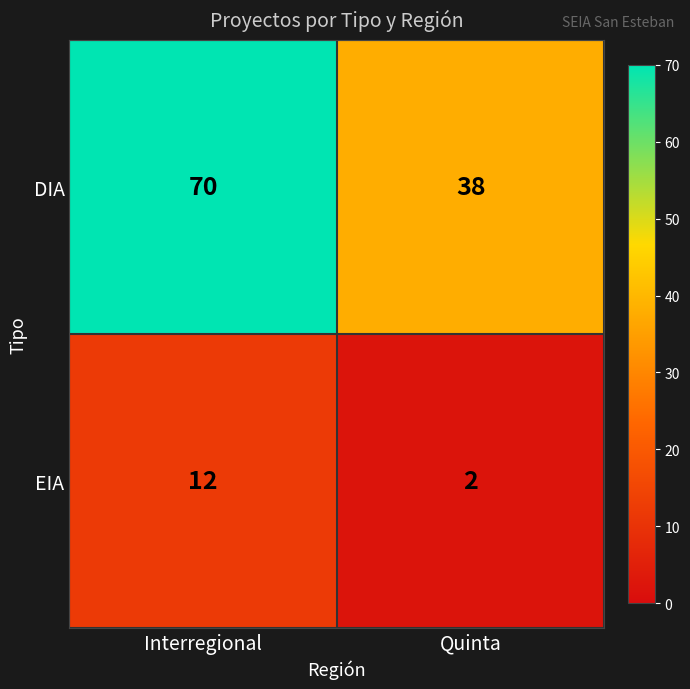

Reading left to right, transcribe all the data shown in this chart.

DIA: 70	38
EIA: 12	2